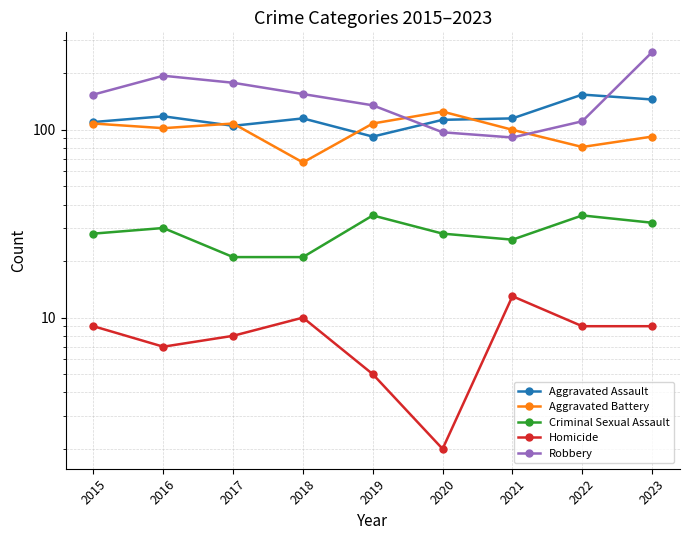

How many data points in Aggravated Battery are above 102?

4